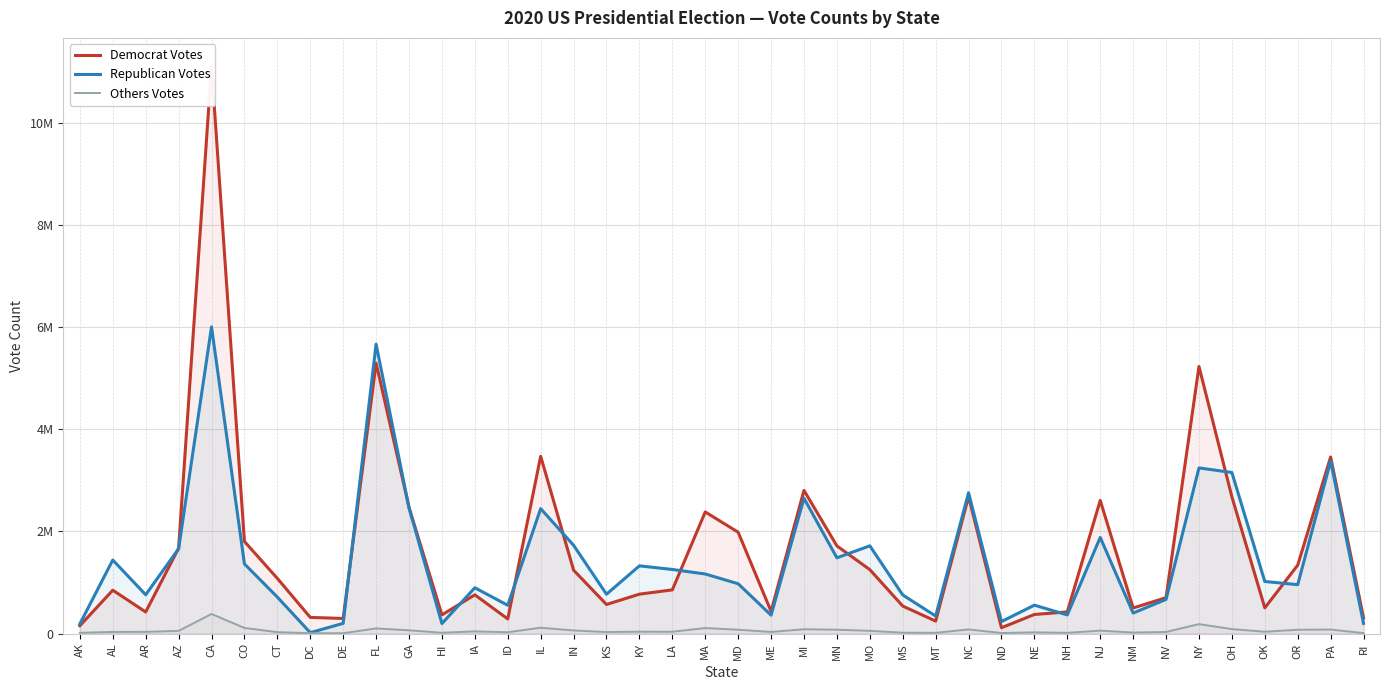

What is the sum of all Others Votes values?

2393719